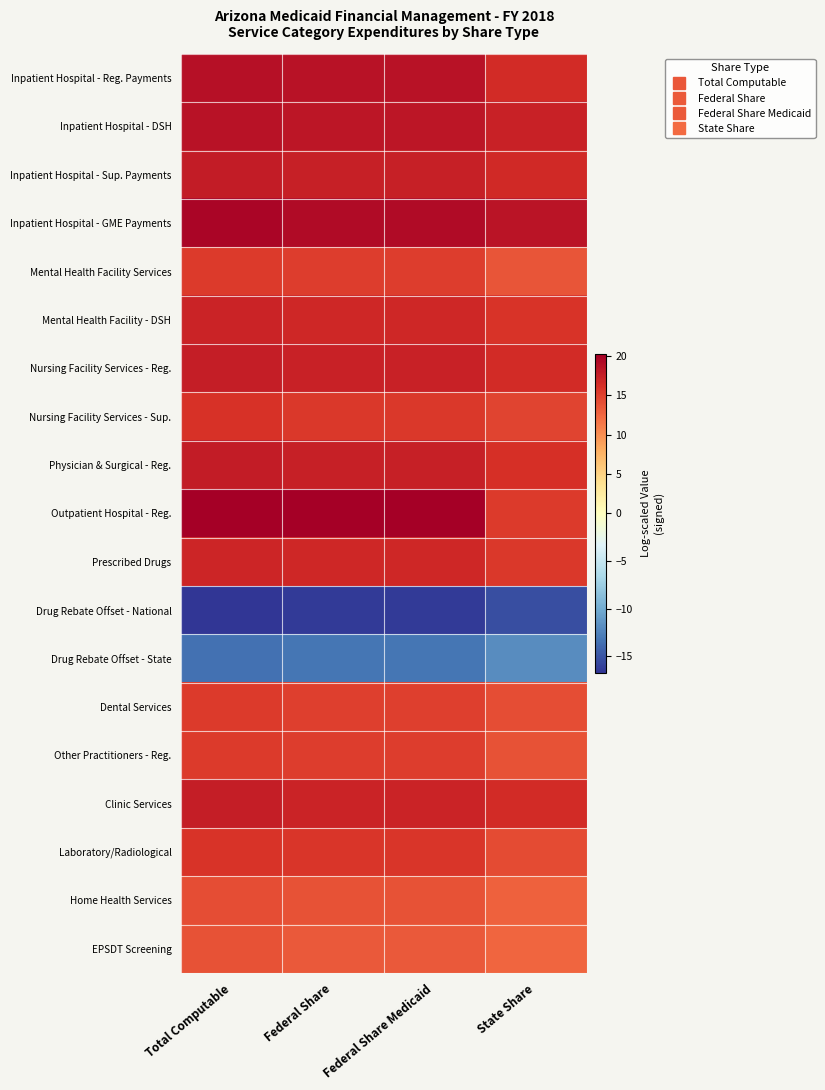

Reading left to right, extract all data points from this chart.

Inpatient Hospital - Reg. Payments: Total Computable=18.7	Federal Share=18.6	Federal Share Medicaid=18.6	State Share=16.5
Inpatient Hospital - DSH: Total Computable=18.6	Federal Share=18.2	Federal Share Medicaid=18.2	State Share=17.4
Inpatient Hospital - Sup. Payments: Total Computable=17.8	Federal Share=17.5	Federal Share Medicaid=17.5	State Share=16.6
Inpatient Hospital - GME Payments: Total Computable=19.6	Federal Share=19.3	Federal Share Medicaid=19.3	State Share=18.5
Mental Health Facility Services: Total Computable=15.4	Federal Share=15.3	Federal Share Medicaid=15.3	State Share=13.7
Mental Health Facility - DSH: Total Computable=17.2	Federal Share=16.8	Federal Share Medicaid=16.8	State Share=16.0
Nursing Facility Services - Reg.: Total Computable=17.7	Federal Share=17.4	Federal Share Medicaid=17.4	State Share=16.5
Nursing Facility Services - Sup.: Total Computable=16.0	Federal Share=15.6	Federal Share Medicaid=15.6	State Share=14.8
Physician & Surgical - Reg.: Total Computable=17.8	Federal Share=17.5	Federal Share Medicaid=17.5	State Share=16.2
Outpatient Hospital - Reg.: Total Computable=20.2	Federal Share=20.2	Federal Share Medicaid=20.2	State Share=15.5
Prescribed Drugs: Total Computable=17.1	Federal Share=16.8	Federal Share Medicaid=16.8	State Share=15.5
Drug Rebate Offset - National: Total Computable=-16.7	Federal Share=-16.5	Federal Share Medicaid=-16.5	State Share=-15.3
Drug Rebate Offset - State: Total Computable=-13.5	Federal Share=-13.3	Federal Share Medicaid=-13.3	State Share=-12.0
Dental Services: Total Computable=15.4	Federal Share=15.1	Federal Share Medicaid=15.1	State Share=14.1
Other Practitioners - Reg.: Total Computable=15.5	Federal Share=15.3	Federal Share Medicaid=15.3	State Share=13.8
Clinic Services: Total Computable=17.6	Federal Share=17.2	Federal Share Medicaid=17.2	State Share=16.6
Laboratory/Radiological: Total Computable=15.9	Federal Share=15.7	Federal Share Medicaid=15.7	State Share=14.2
Home Health Services: Total Computable=14.2	Federal Share=13.9	Federal Share Medicaid=13.9	State Share=12.9
EPSDT Screening: Total Computable=13.8	Federal Share=13.4	Federal Share Medicaid=13.4	State Share=12.5